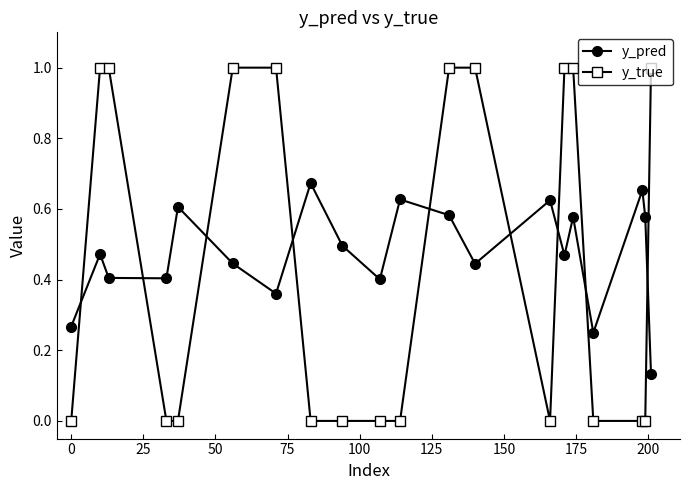

True or false: y_pred and y_true intersect in this chart.

True